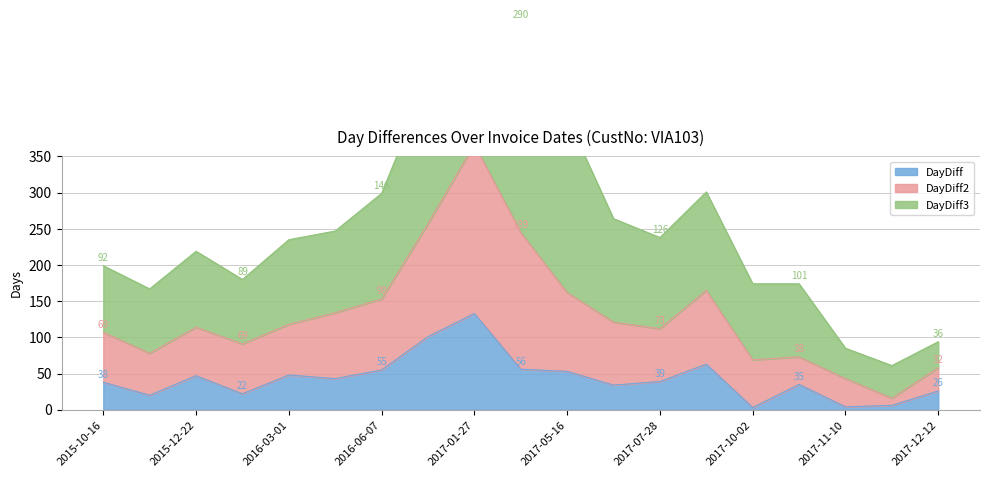

What is the smallest value displayed?

3